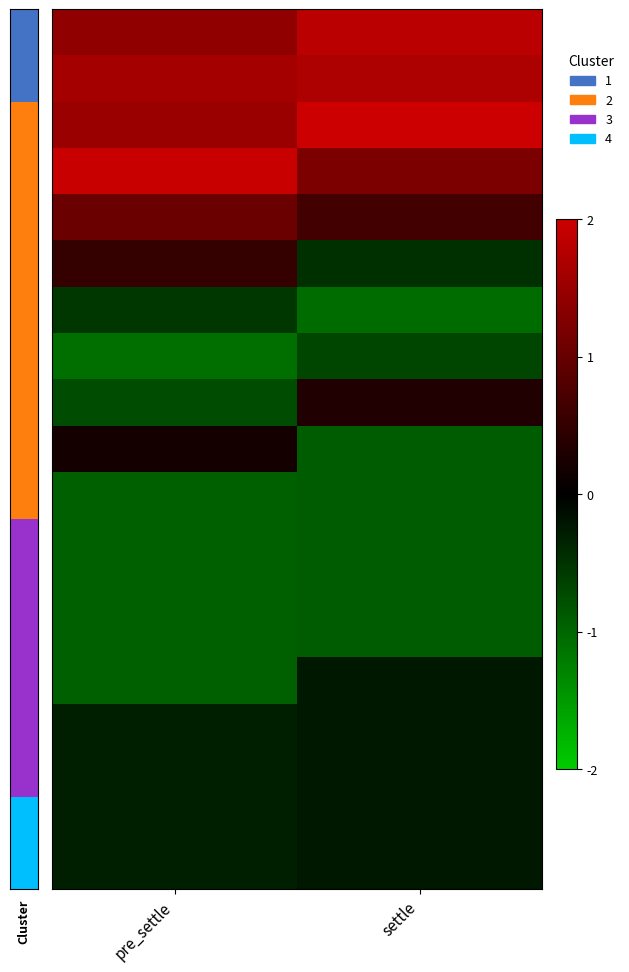

How many data points does each series have?

2